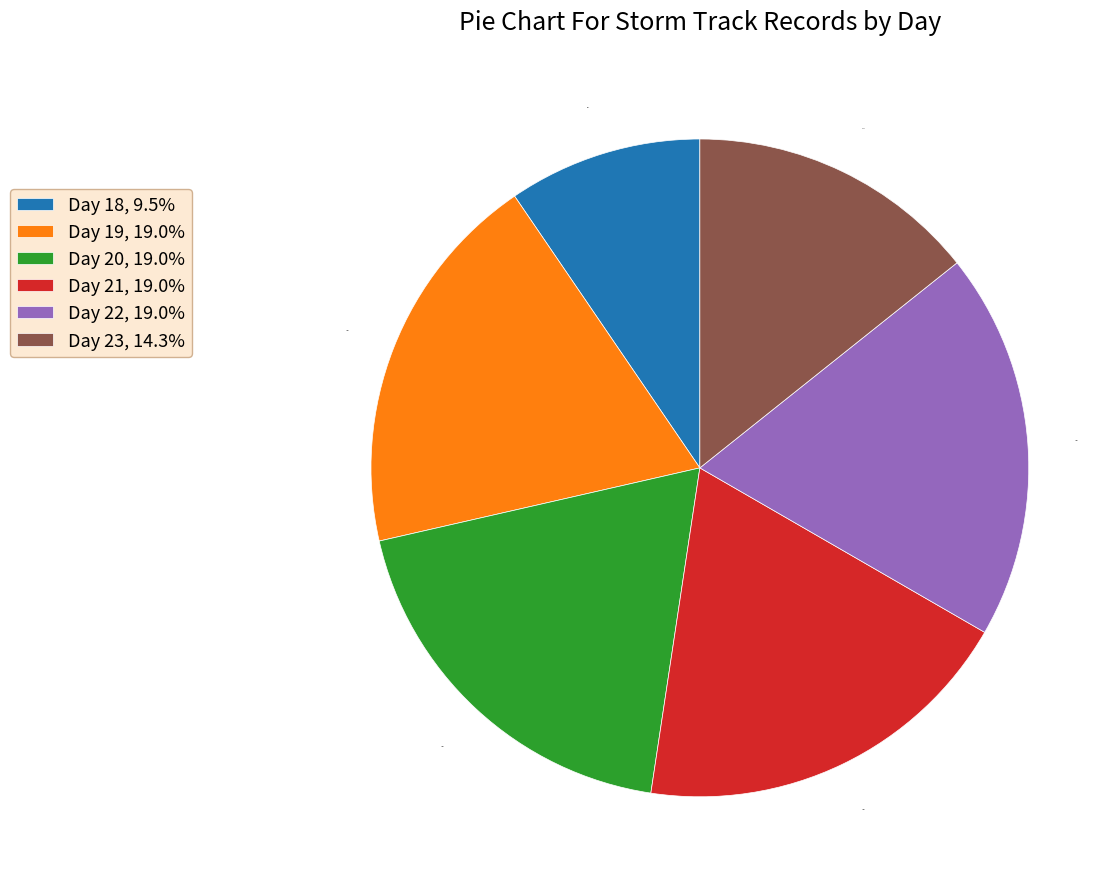

To the nearest percent, what is the average slice percentage?

17%